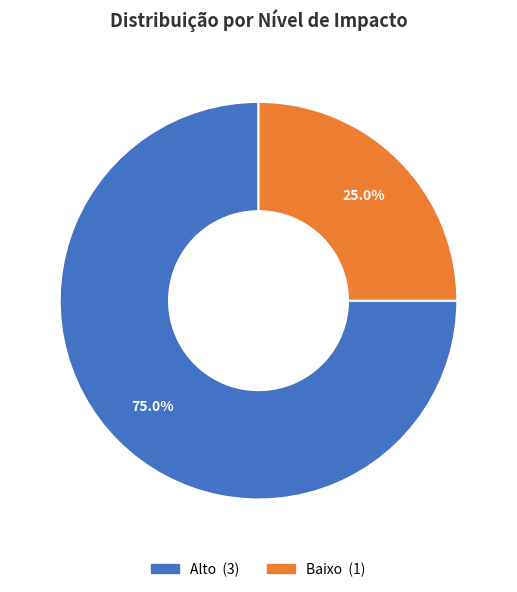

What percentage is the Alto slice, to the nearest percent?

75%